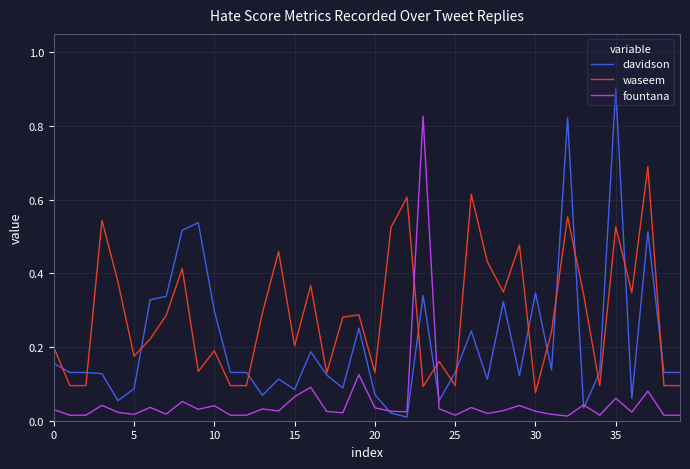

Does the chart have visible grid lines?

Yes